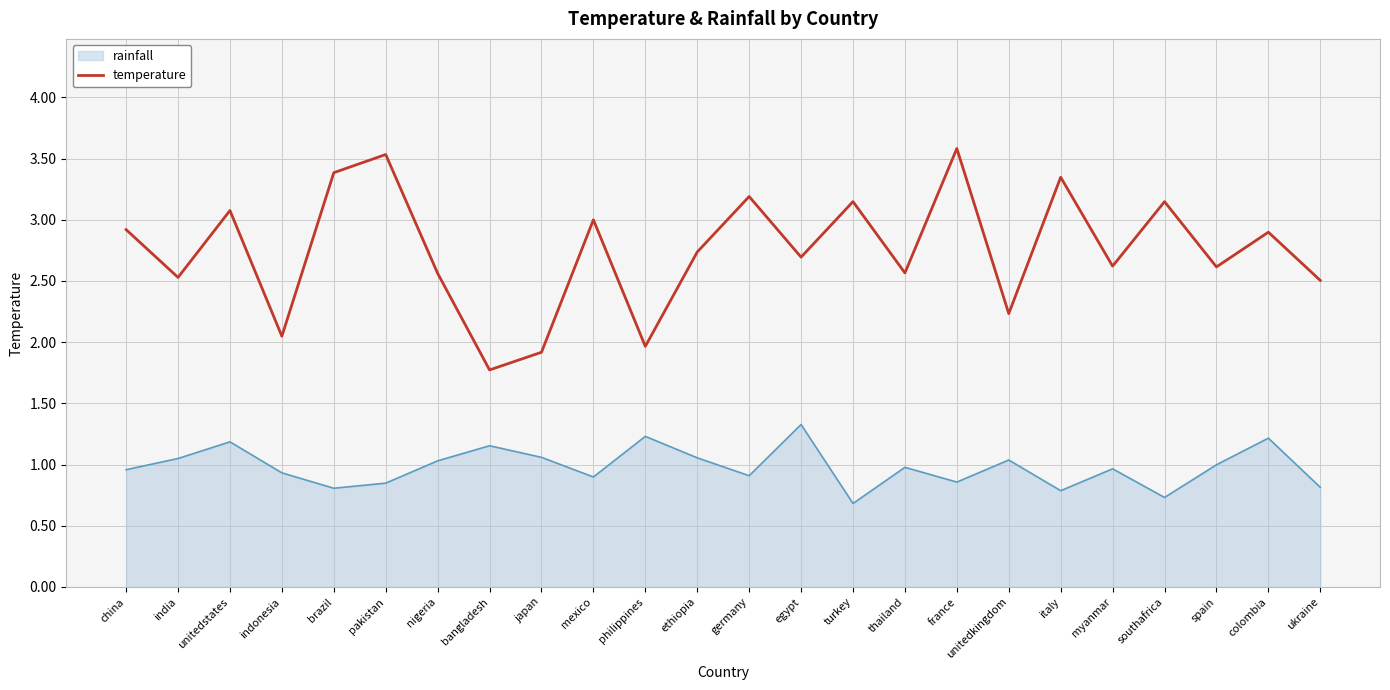

Is it true that temperature equals 0.8 at italy?

False